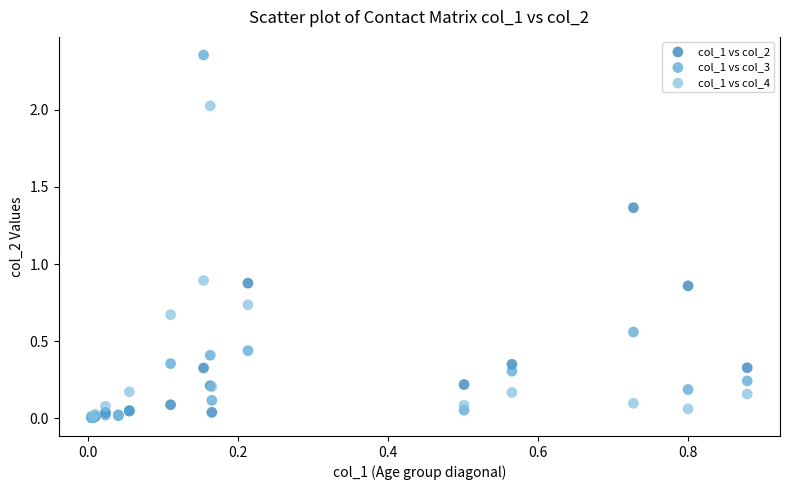

What are all the series names shown in the legend?

col_1 vs col_2, col_1 vs col_3, col_1 vs col_4